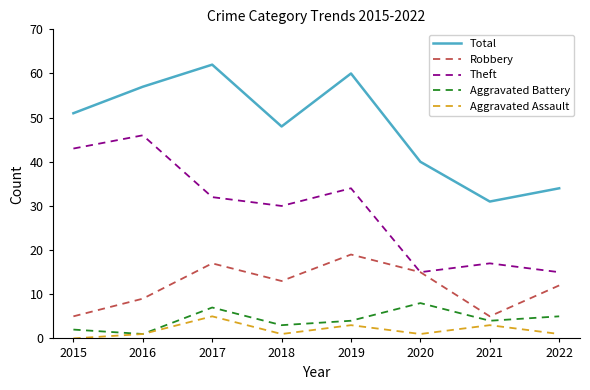

Between 2015 and 2020, which series saw the biggest shift?

Theft